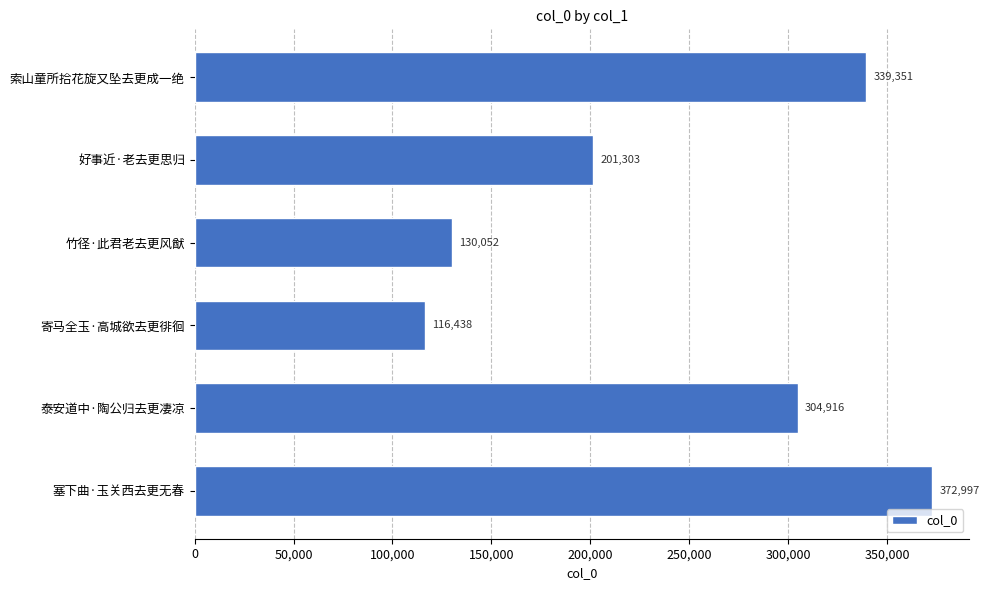

How many data points does each series have?

6